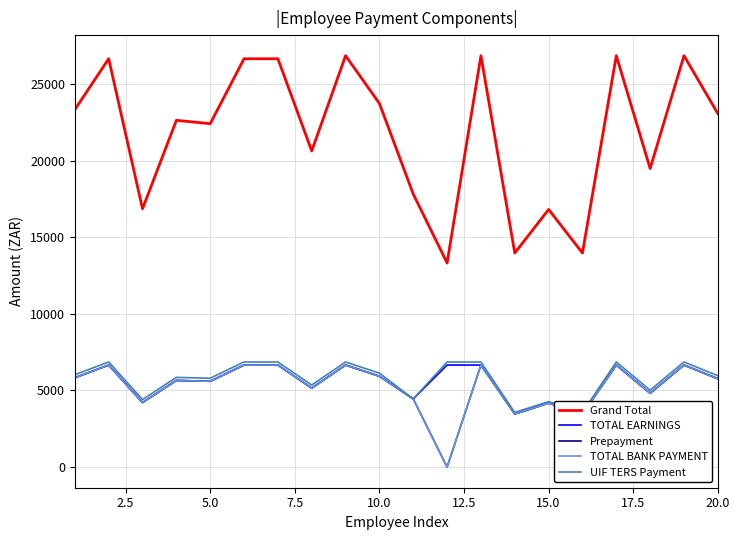

At how many categories does at least one series exceed 22122?

12